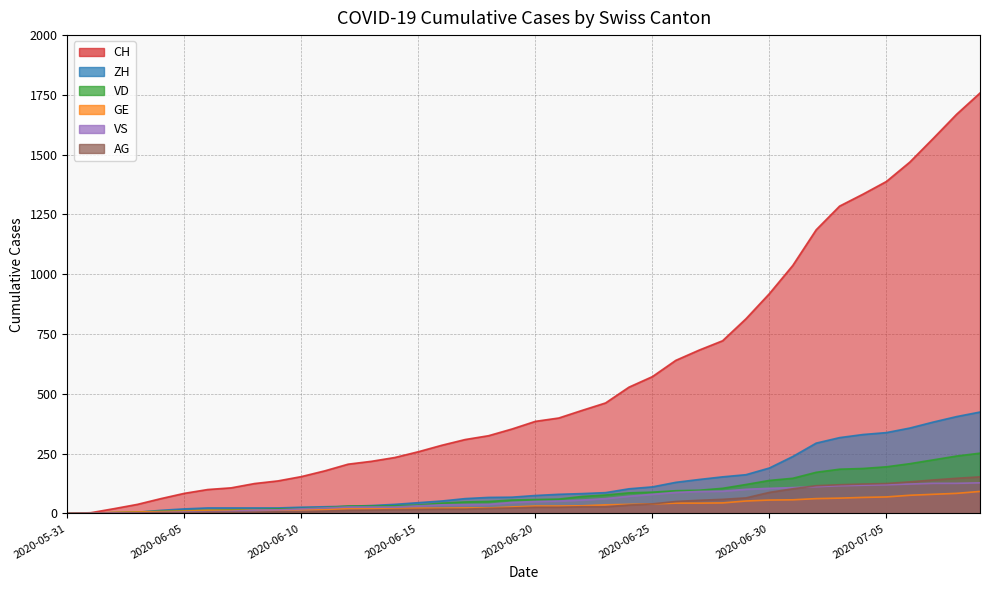

What is the difference between the highest and lowest values at 2020-06-27?

640